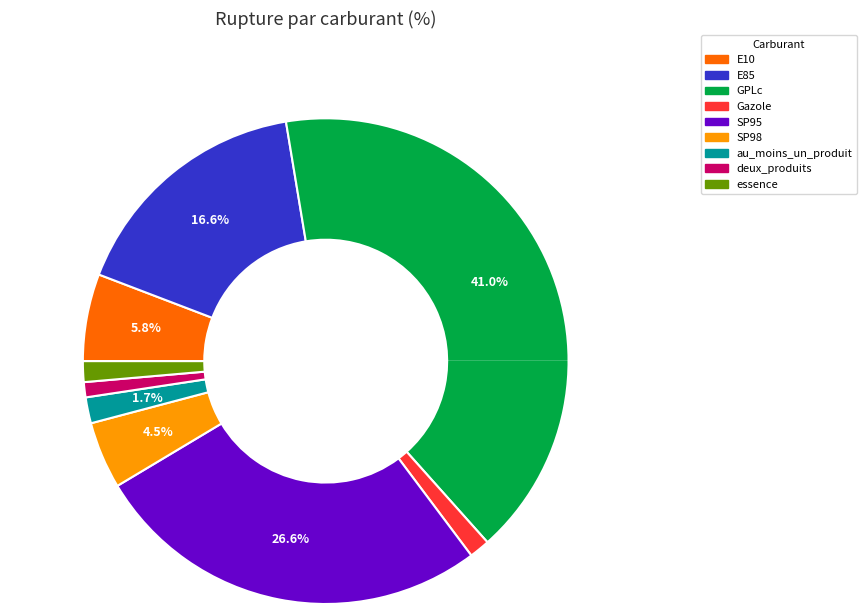

Is it true that E85 is 4% of the pie?

False